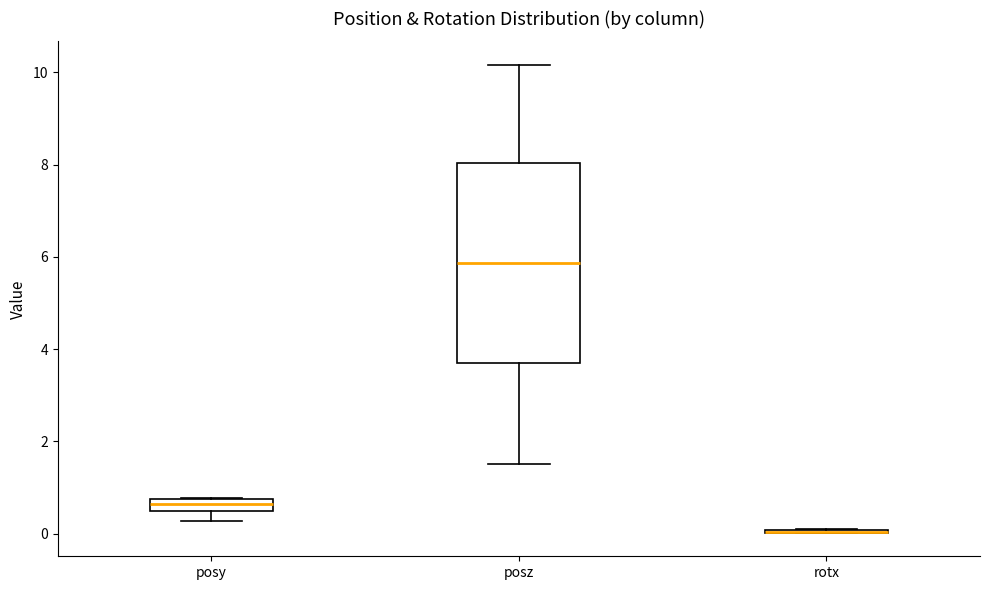

Comparing the boxes themselves (not the whiskers), which one is the tallest?

posz